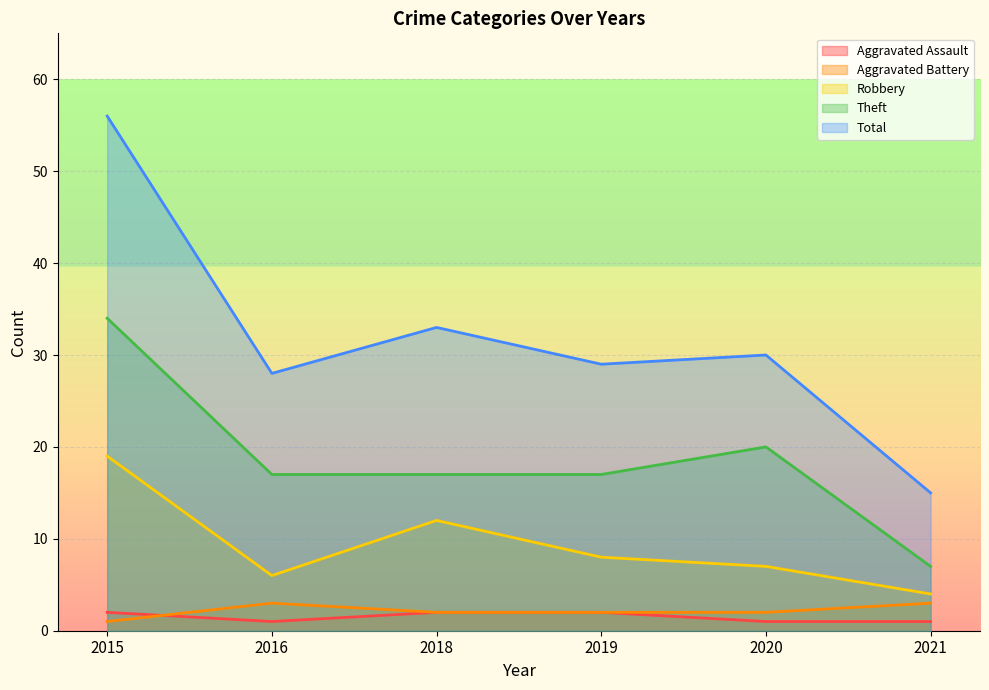

What is the total value across all series at 2020?

60